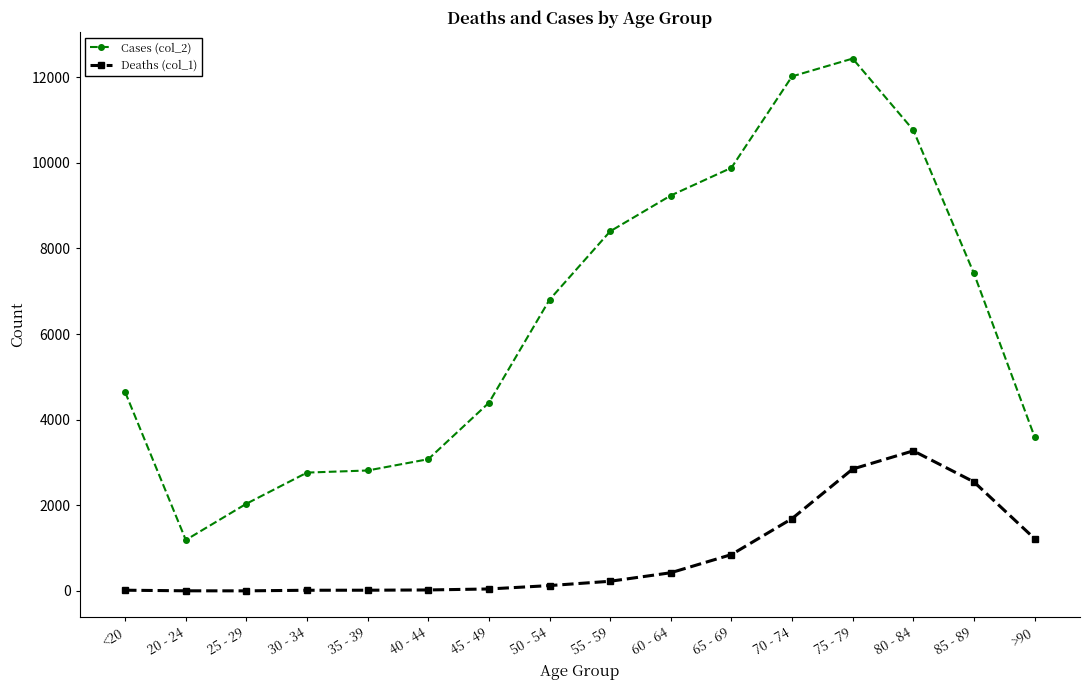

What is the label of the 13th point from the left?

75 - 79